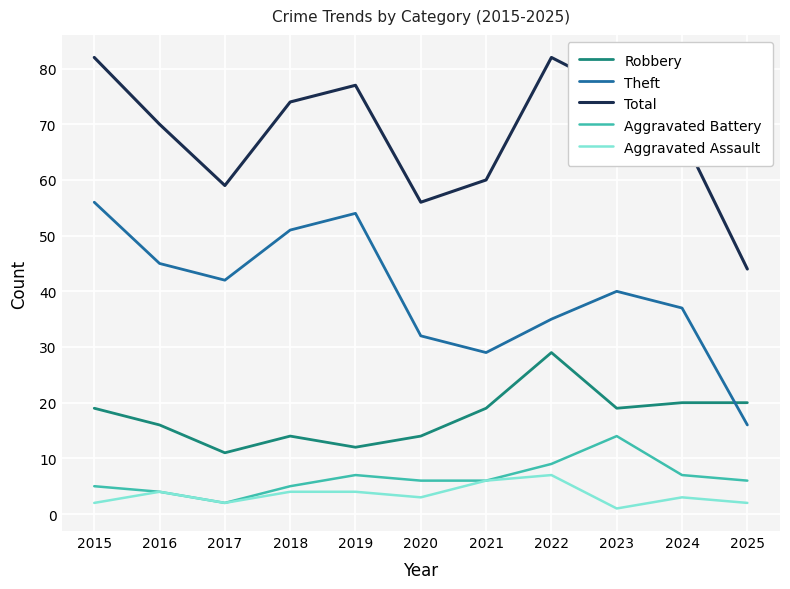

What is the highest value of the Theft series?

56